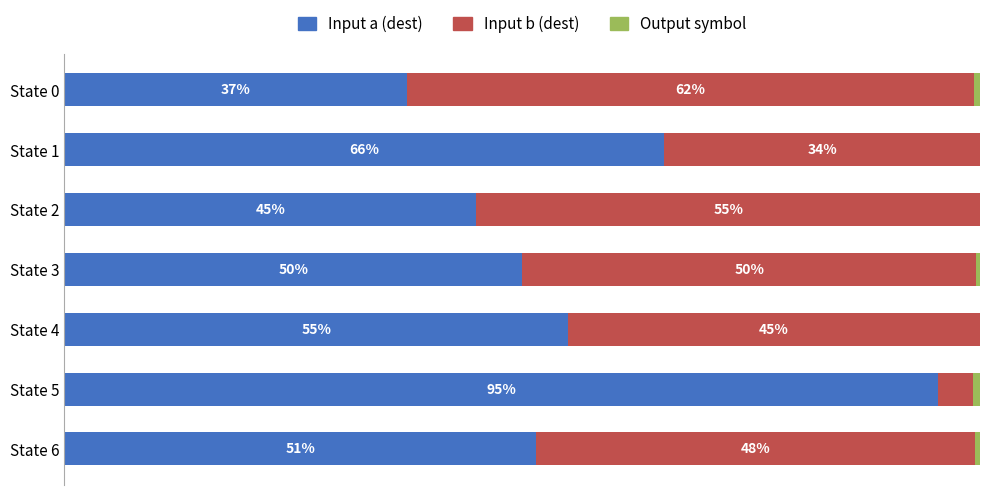

What is the difference between the maximum and minimum values in the Input a (dest) series?

58.0